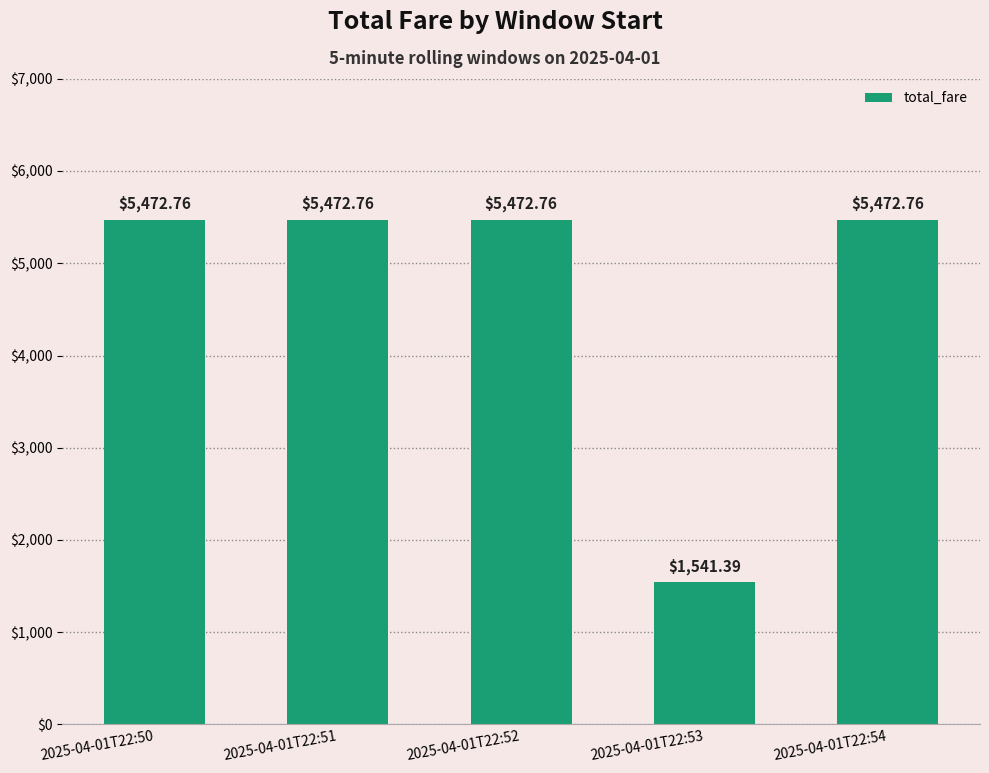

What is the value of the 4th bar from the left?

1541.4